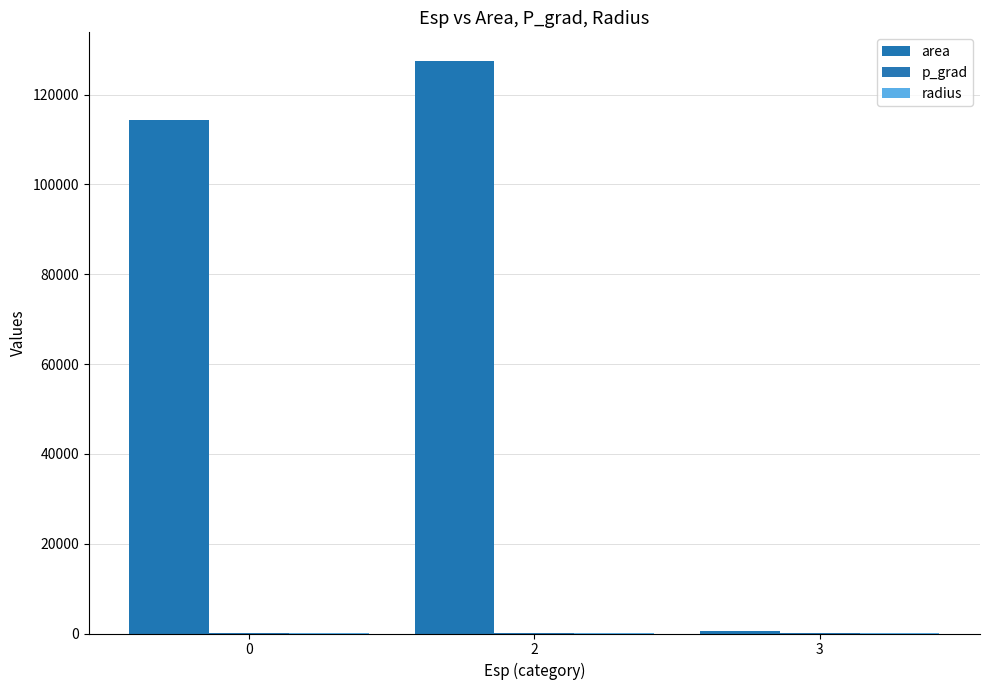

True or false: radius has a value of 14.1 at 3.

True